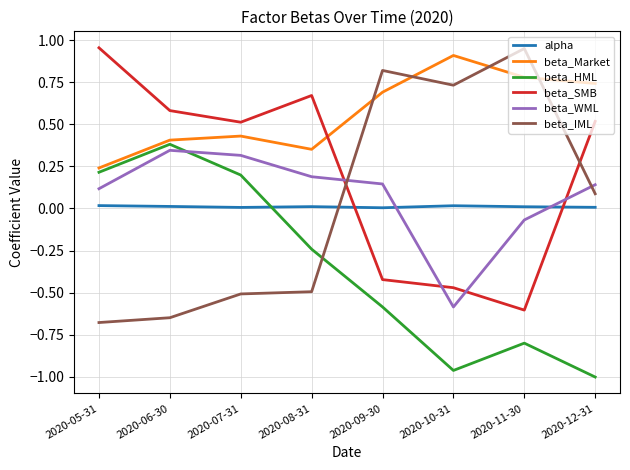

What is the difference between the maximum and minimum values in the beta_SMB series?

1.6